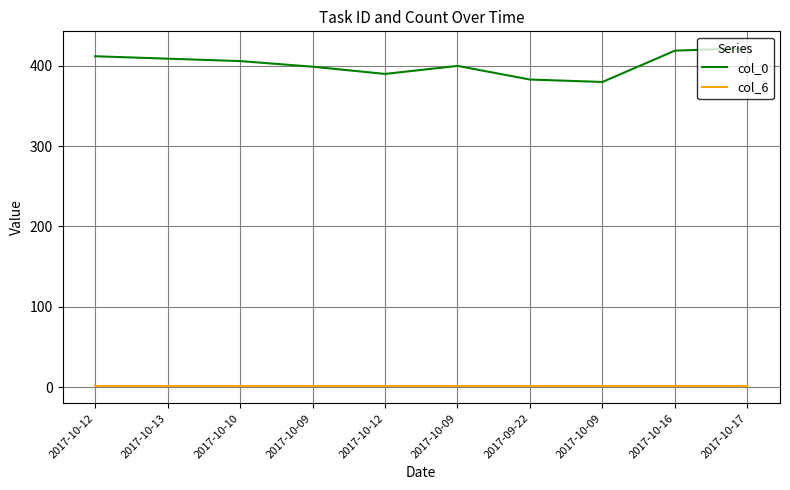

What is the total value across all series at 2017-10-09?

400